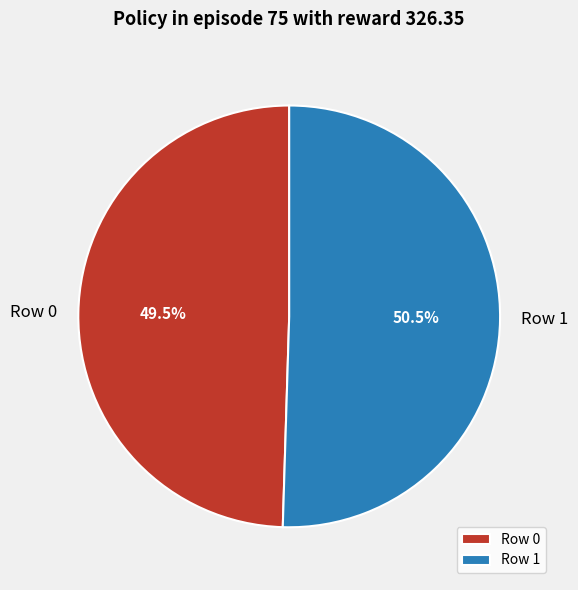

What is the smallest slice in the pie chart?

Row 0